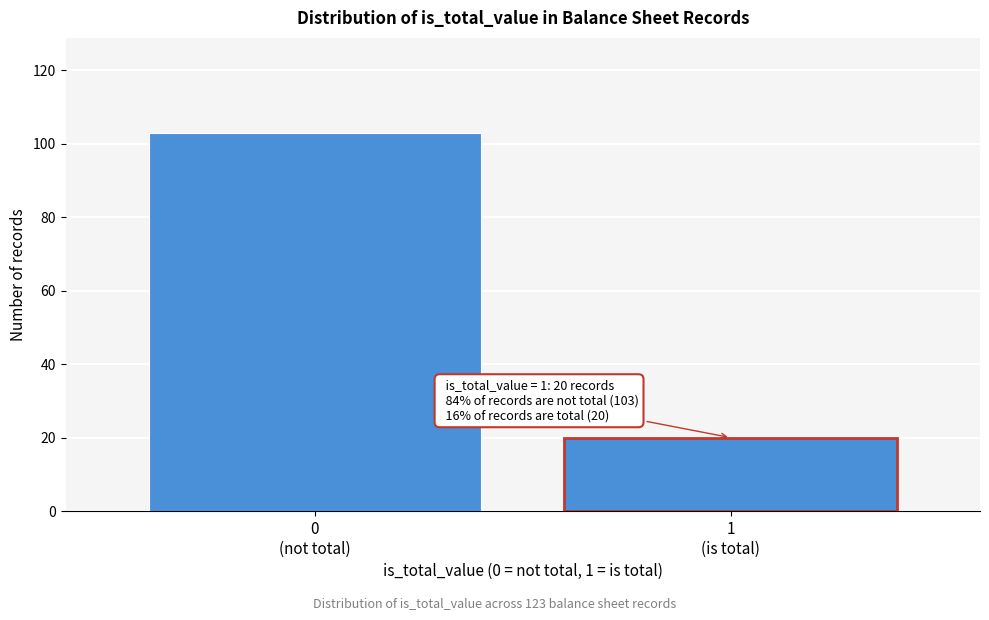

Reading left to right, what are all the values shown in this chart?

103	20